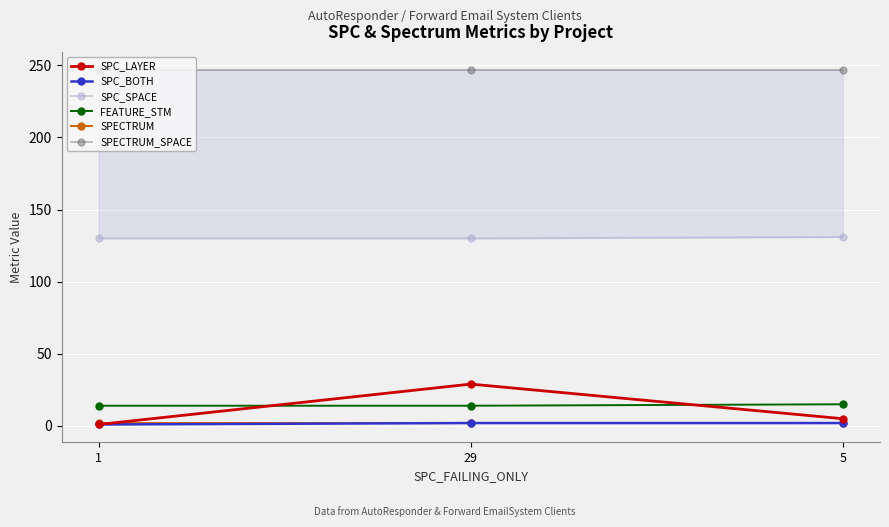

Which series changed the most between 1 and 5?

SPC_LAYER